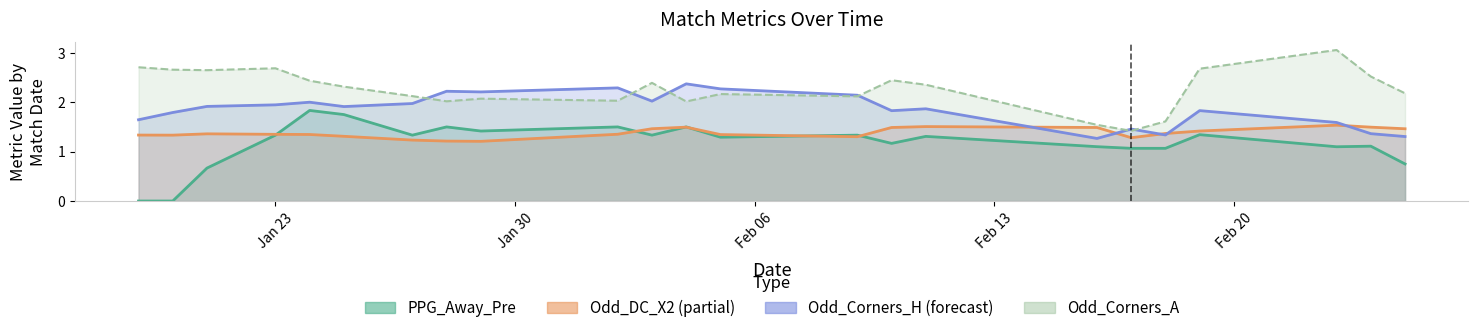

What is the sum of all Odd_Corners_A values?

92.9